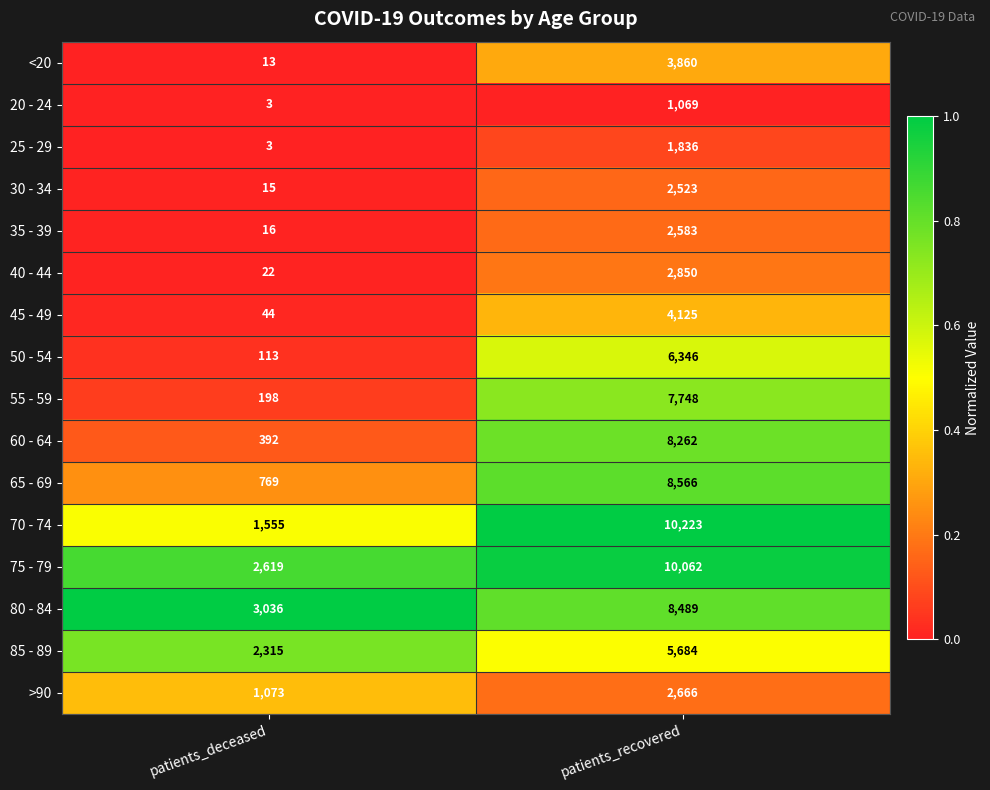

Is it true that >90 equals 1372 at patients_recovered?

False